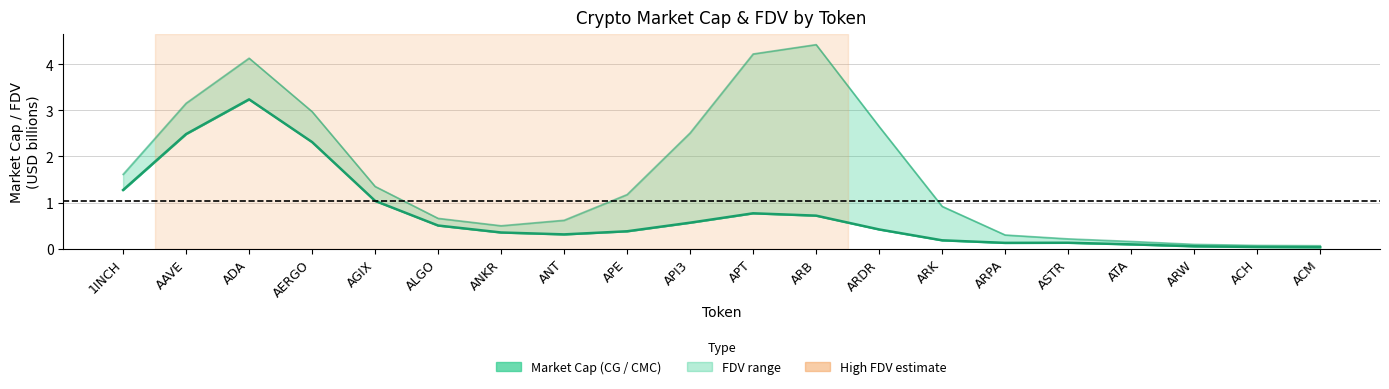

Which category has the highest value across all series?

ARB